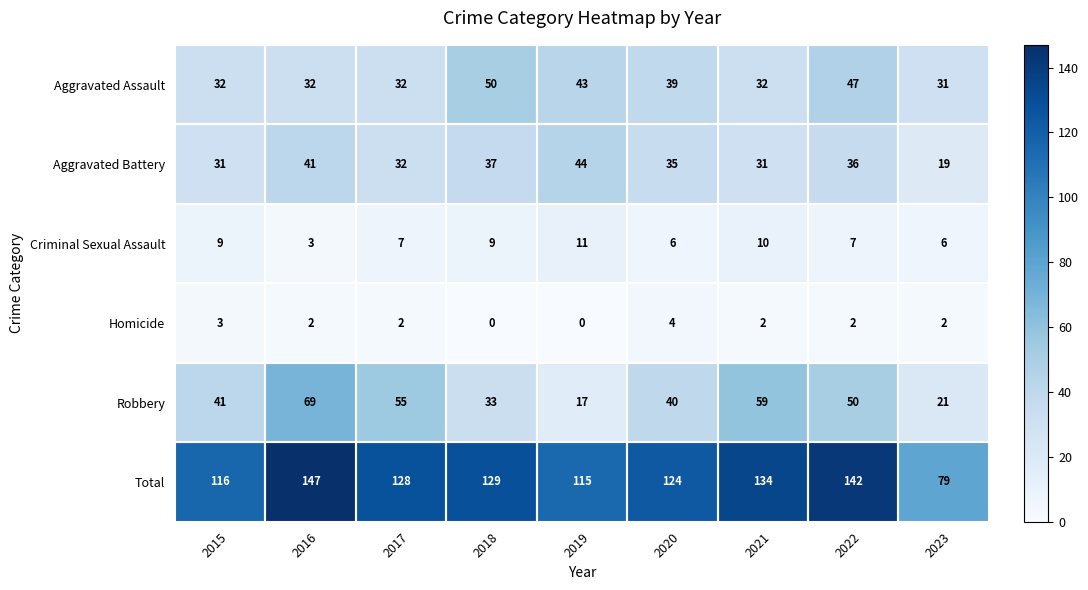

At 2019, list the series in order from smallest to largest.

Homicide, Criminal Sexual Assault, Robbery, Aggravated Assault, Aggravated Battery, Total